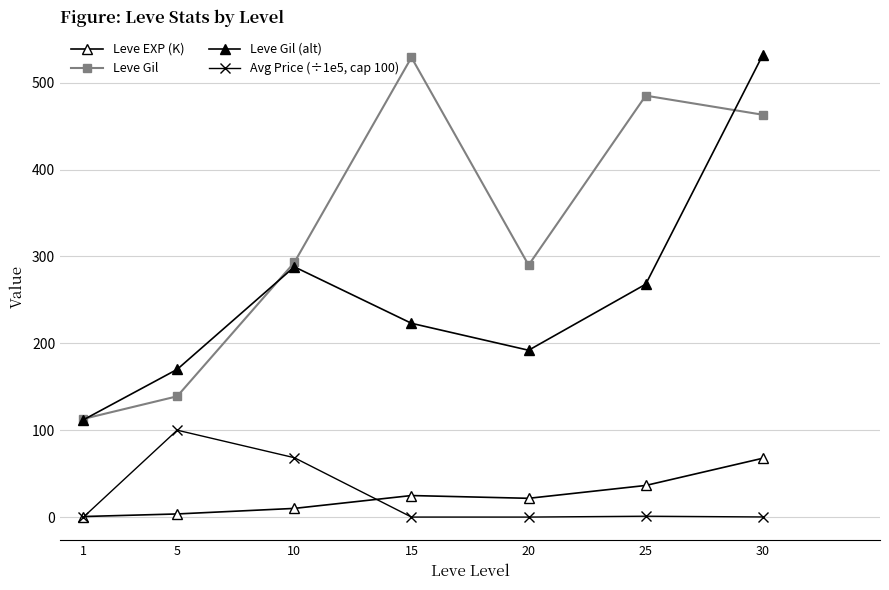

Is it true that Leve EXP (K) equals 36.4 at 25?

True